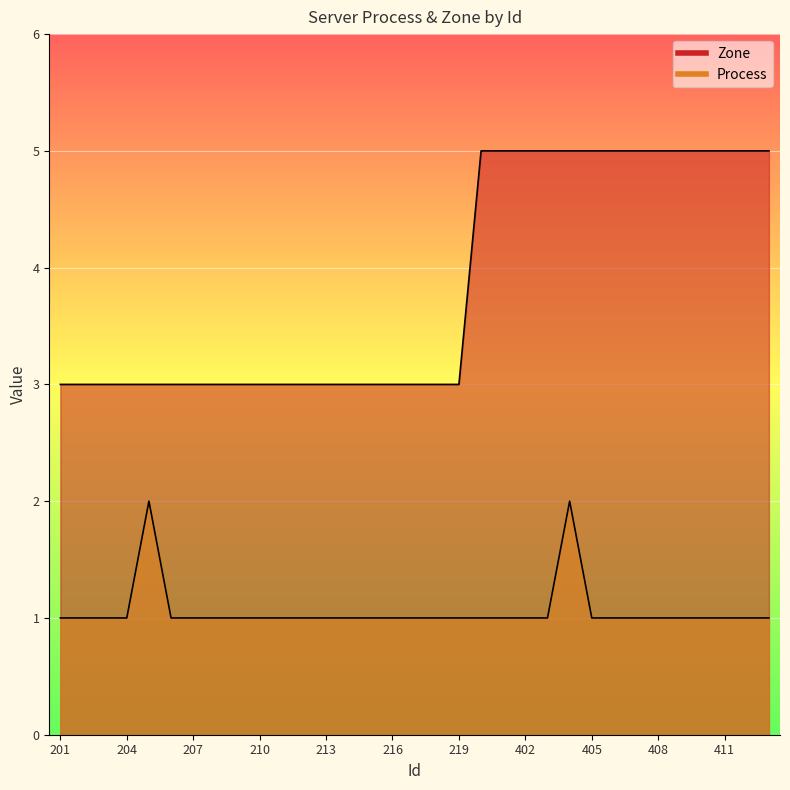

What is the difference between the maximum and minimum values in the Zone series?

2